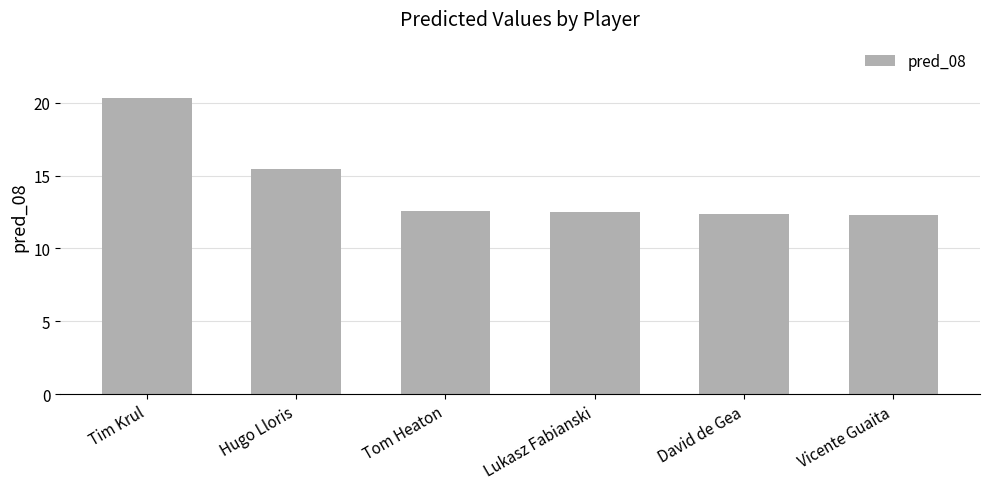

What is the difference between the values at Hugo Lloris and Vicente Guaita?

3.1